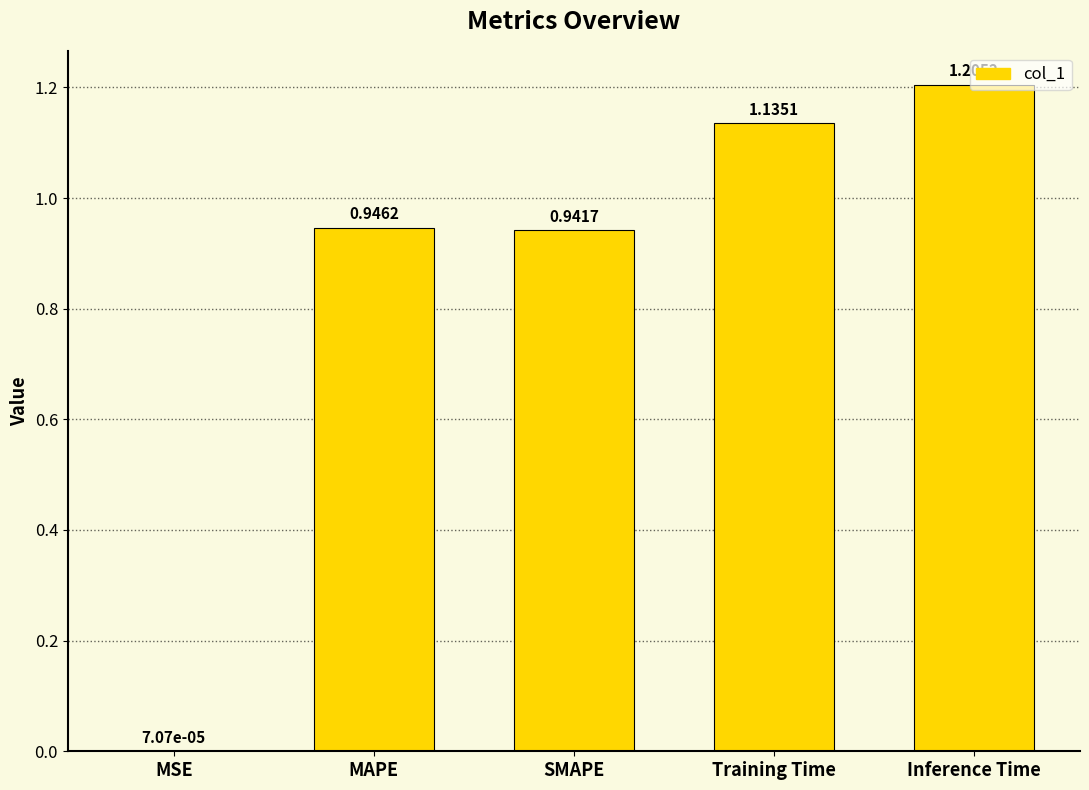

Where is the data nearest to the value 0?

MSE